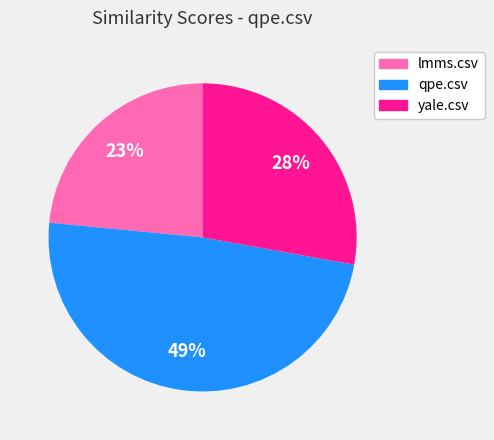

What percentage is the lmms.csv slice, to the nearest percent?

23%